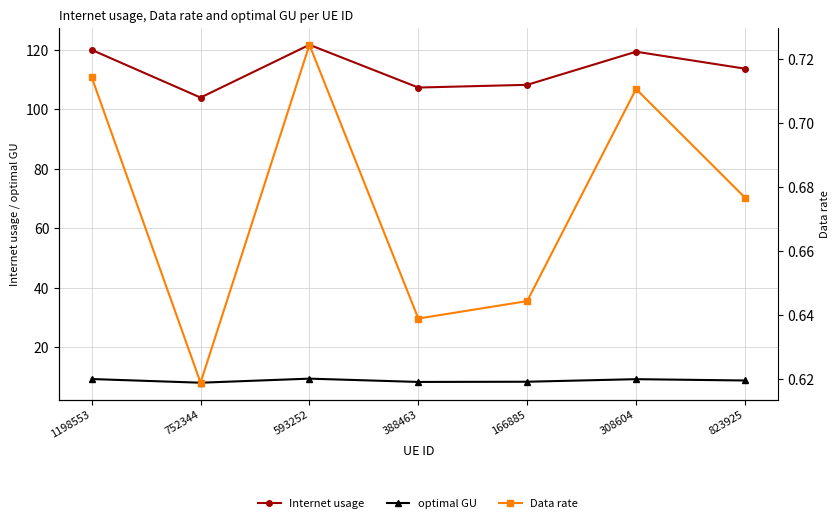

Reading left to right, list all the values displayed in this chart.

Internet usage: 1198553=120.0	752344=103.9	593252=121.7	388463=107.3	166885=108.2	308604=119.4	823925=113.7
optimal GU: 1198553=9.3	752344=8.0	593252=9.4	388463=8.3	166885=8.4	308604=9.2	823925=8.8
Data rate: 1198553=0.7	752344=0.6	593252=0.7	388463=0.6	166885=0.6	308604=0.7	823925=0.7